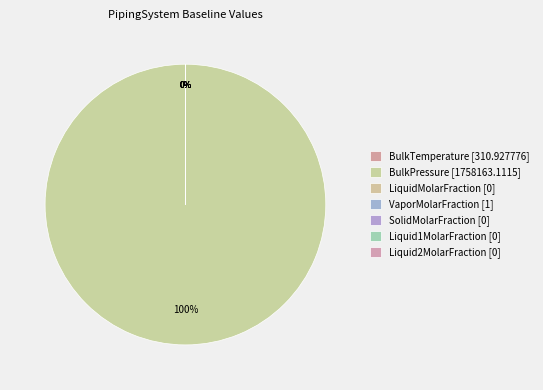

What is the smallest slice in the pie chart?

LiquidMolarFraction